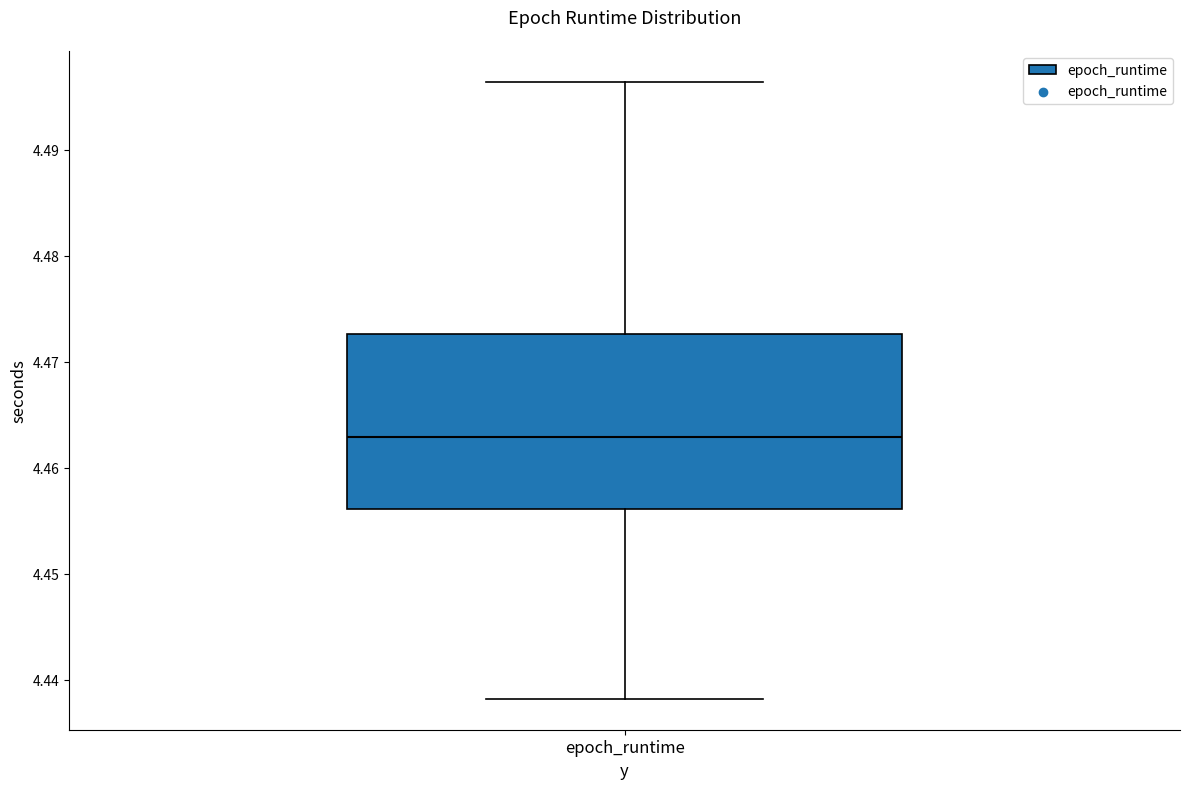

Where is the upper edge of the box for epoch_runtime on the y-axis? The values are not printed on the chart, so give them approximately, as read against the axis.

4.473